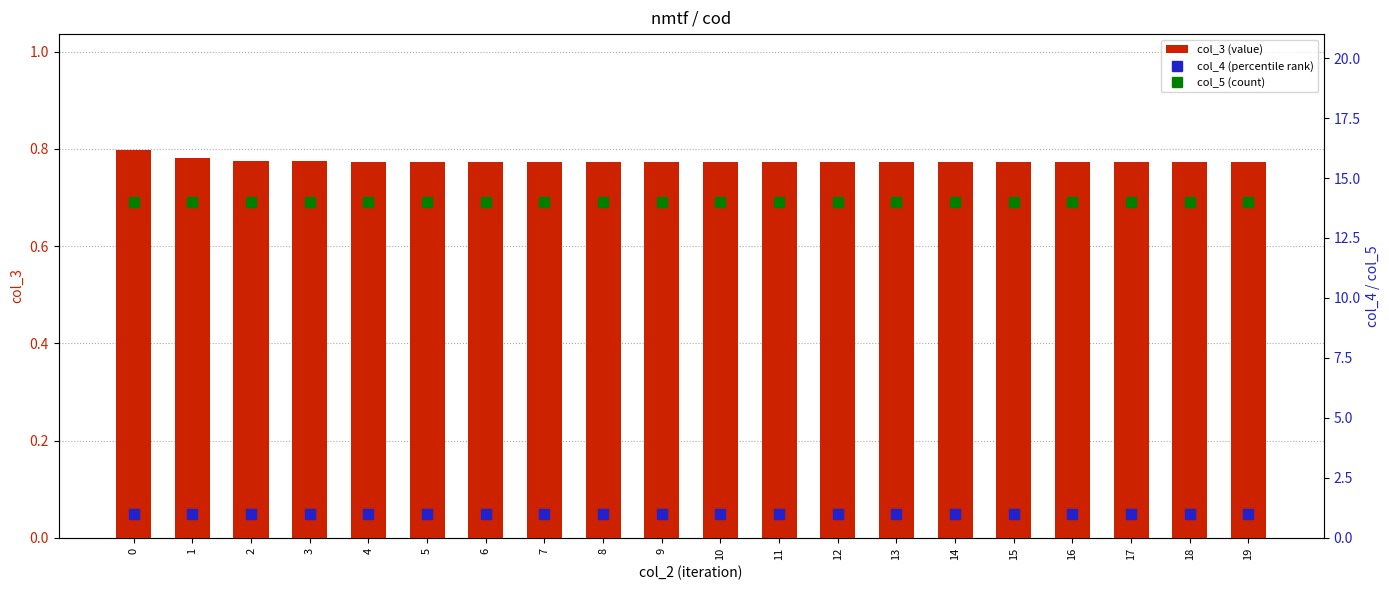

What is the spread (max minus min) of values at 13?

13.2